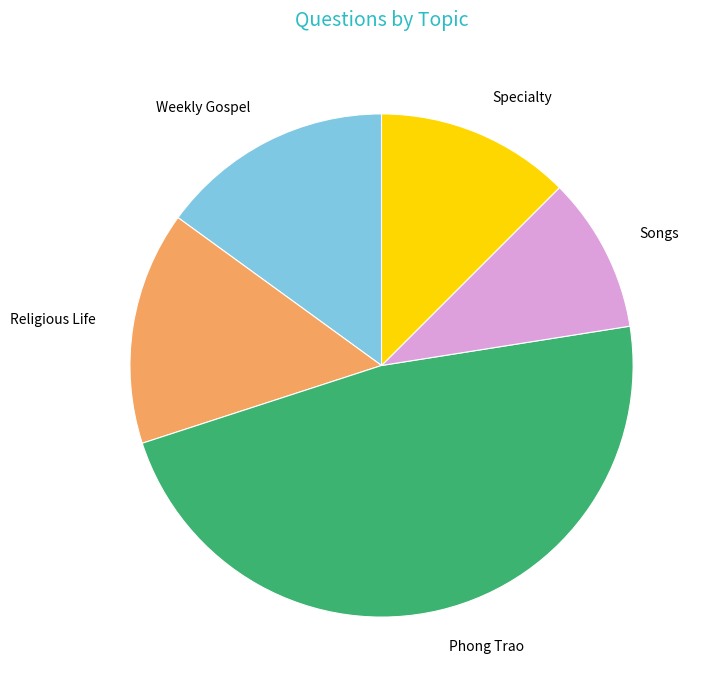

Is Religious Life the majority of the pie?

No